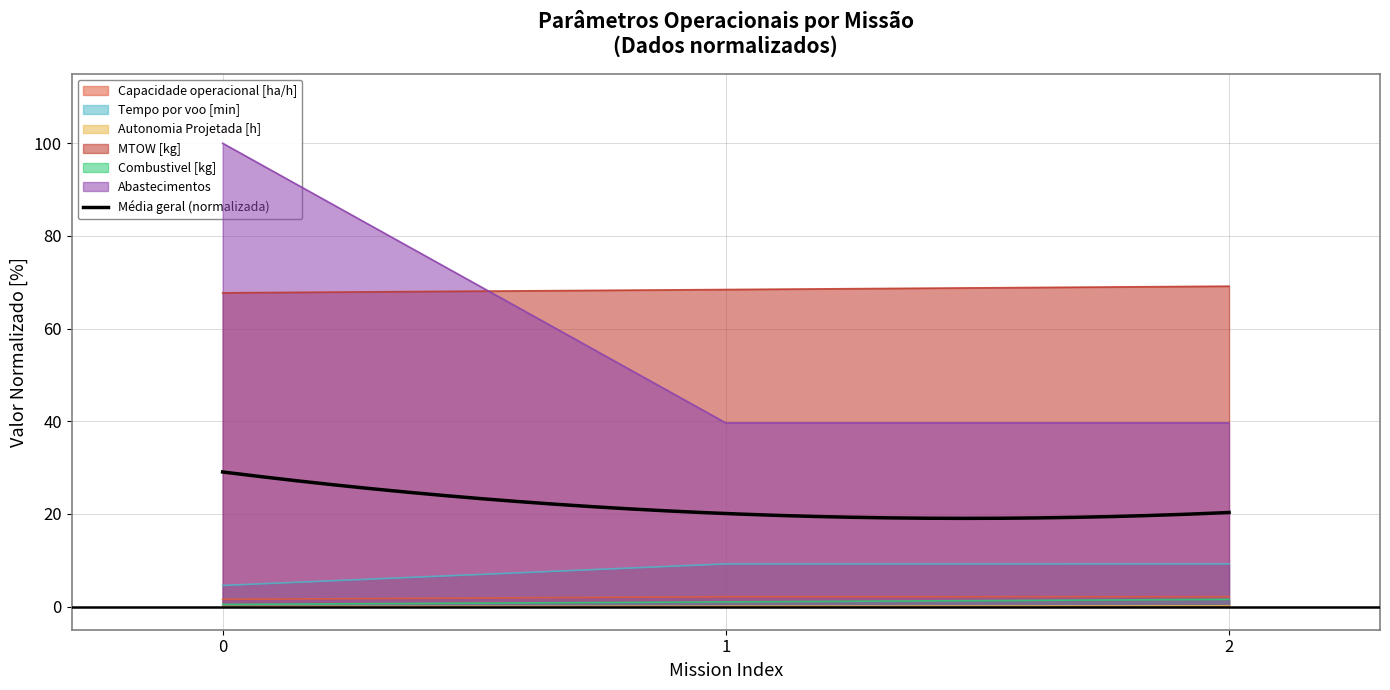

What is the difference between the highest and lowest values at 0?

100.0